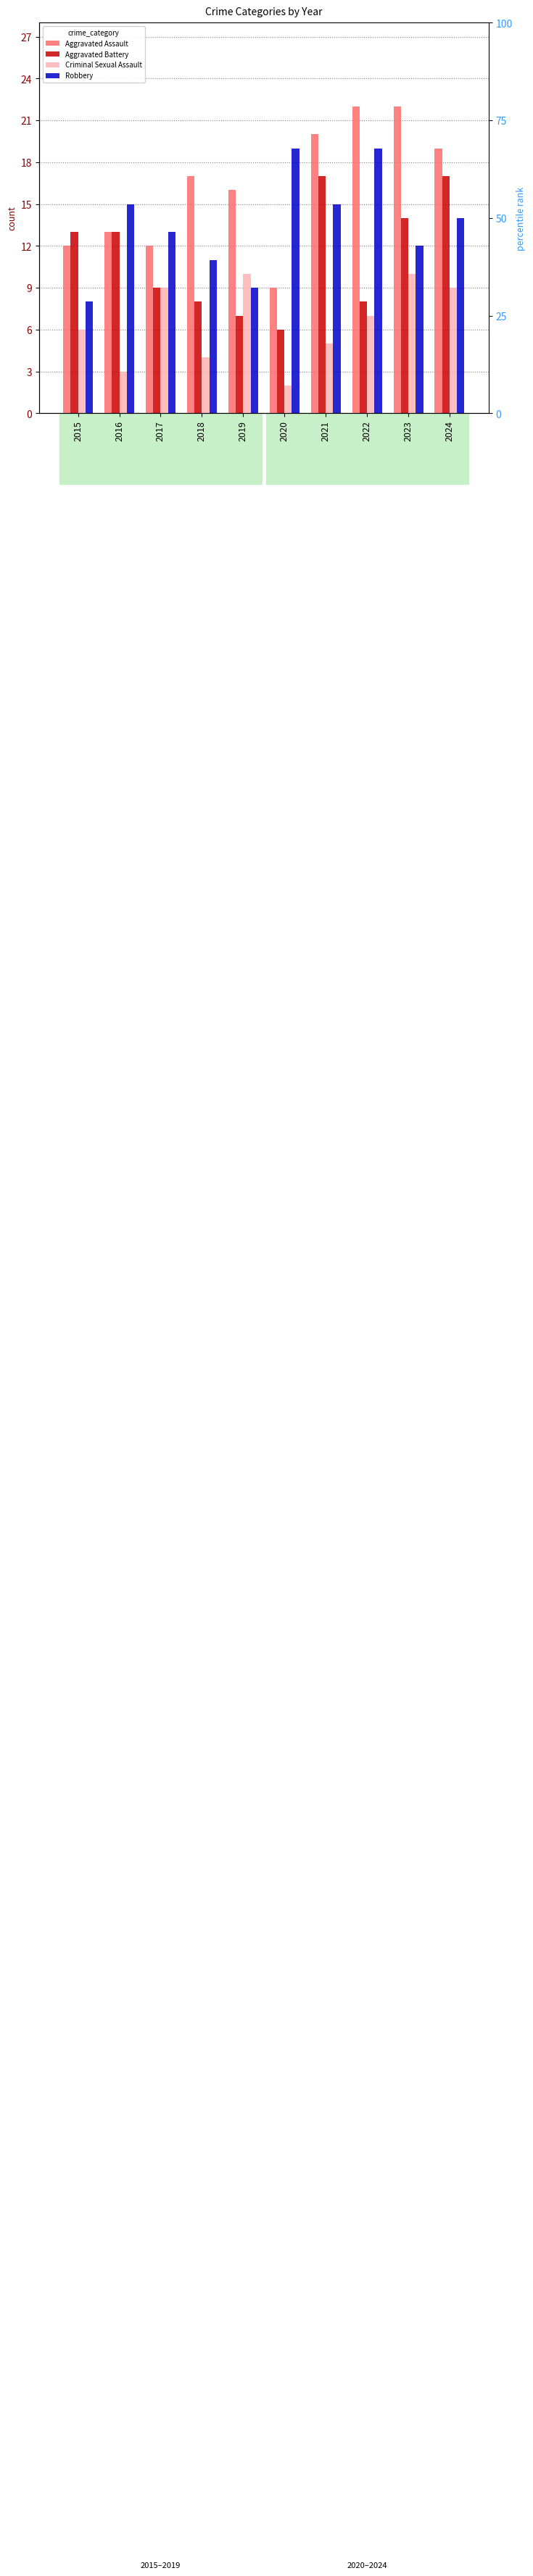

What is the difference between the maximum and second lowest values in the Aggravated Assault series?

10